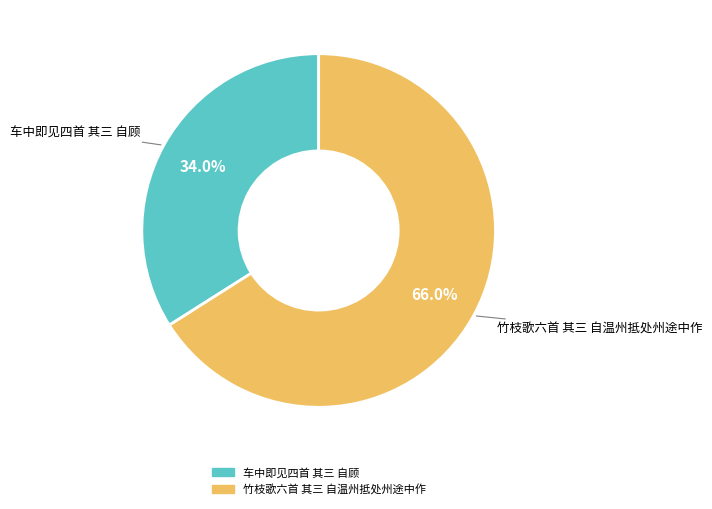

Which slice represents more than half of the pie?

竹枝歌六首 其三 自温州抵处州途中作